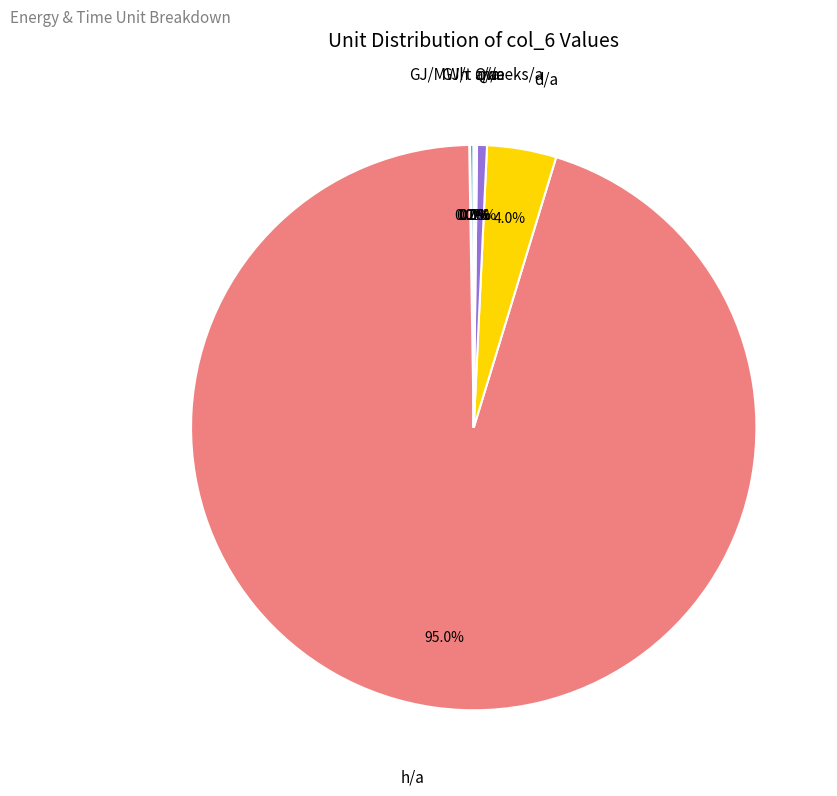

Is h/a the majority of the pie?

Yes